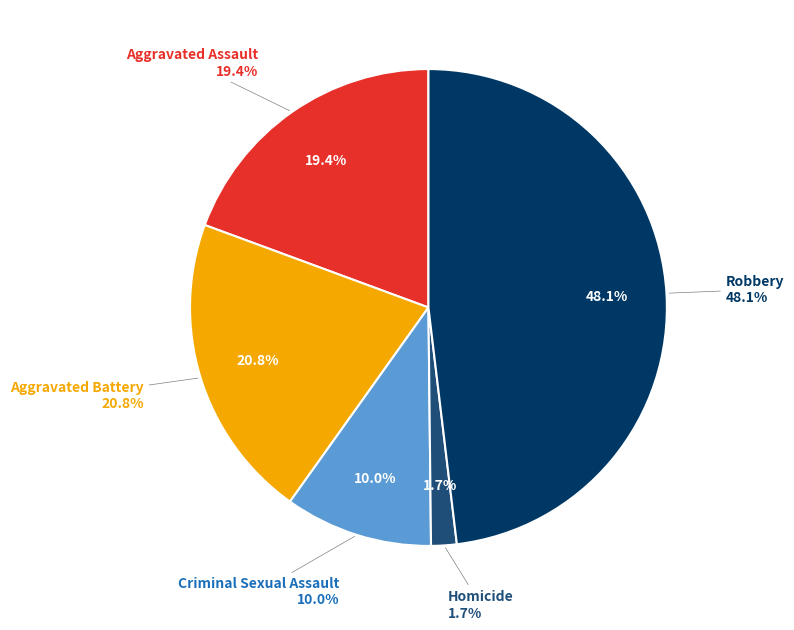

Combined, what portion of the pie is Criminal Sexual Assault and Robbery?

58.1%